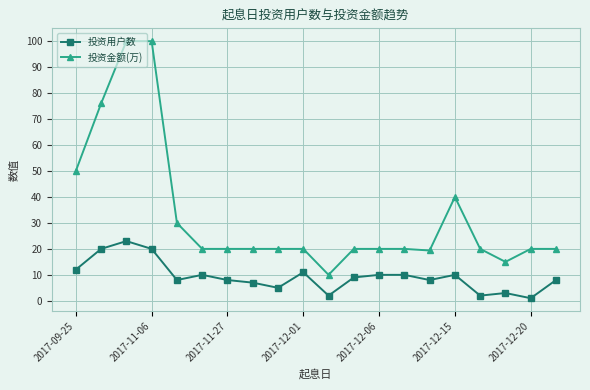

How many distinct data groups are displayed?

2